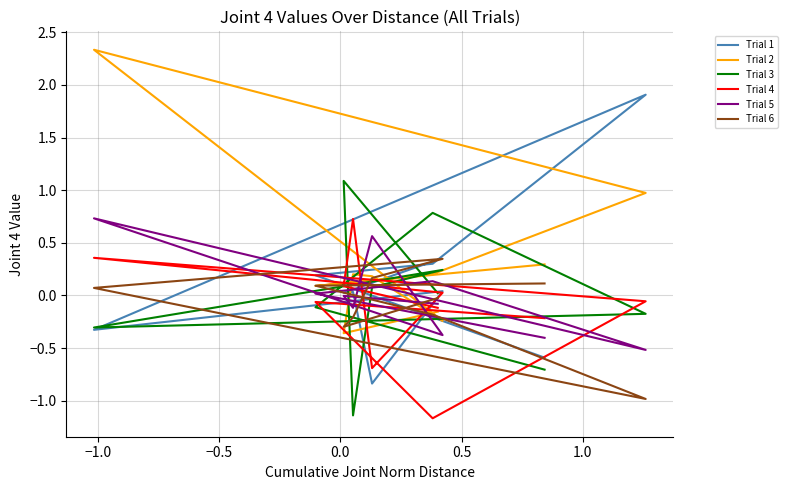

How many lines are shown in the chart?

6